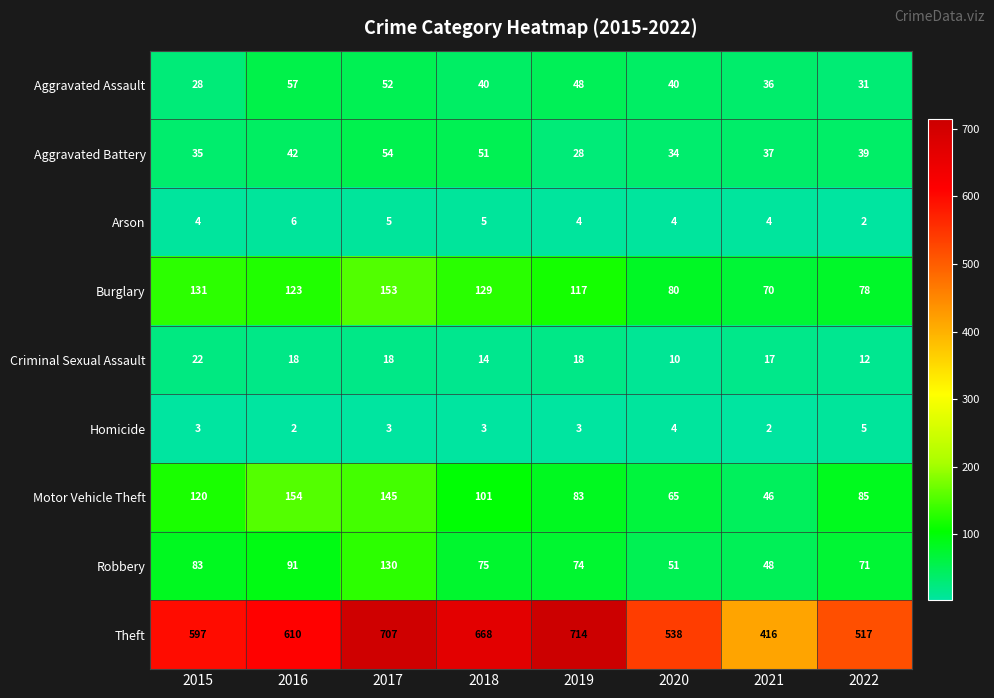

How many distinct data groups are displayed?

9